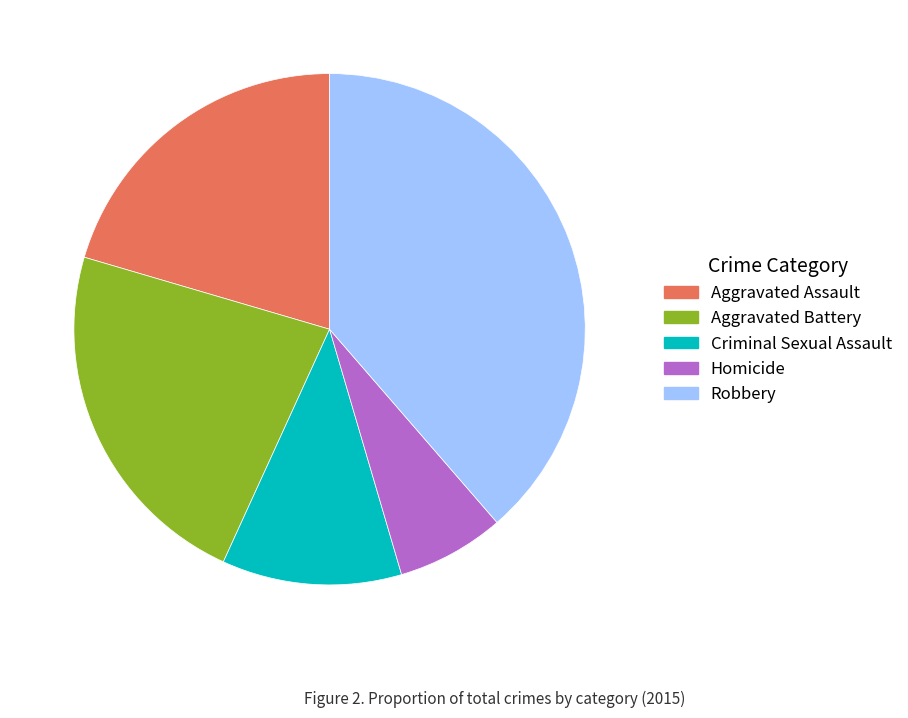

Approximately how many times larger is the value at Homicide compared to Aggravated Assault?

0.3